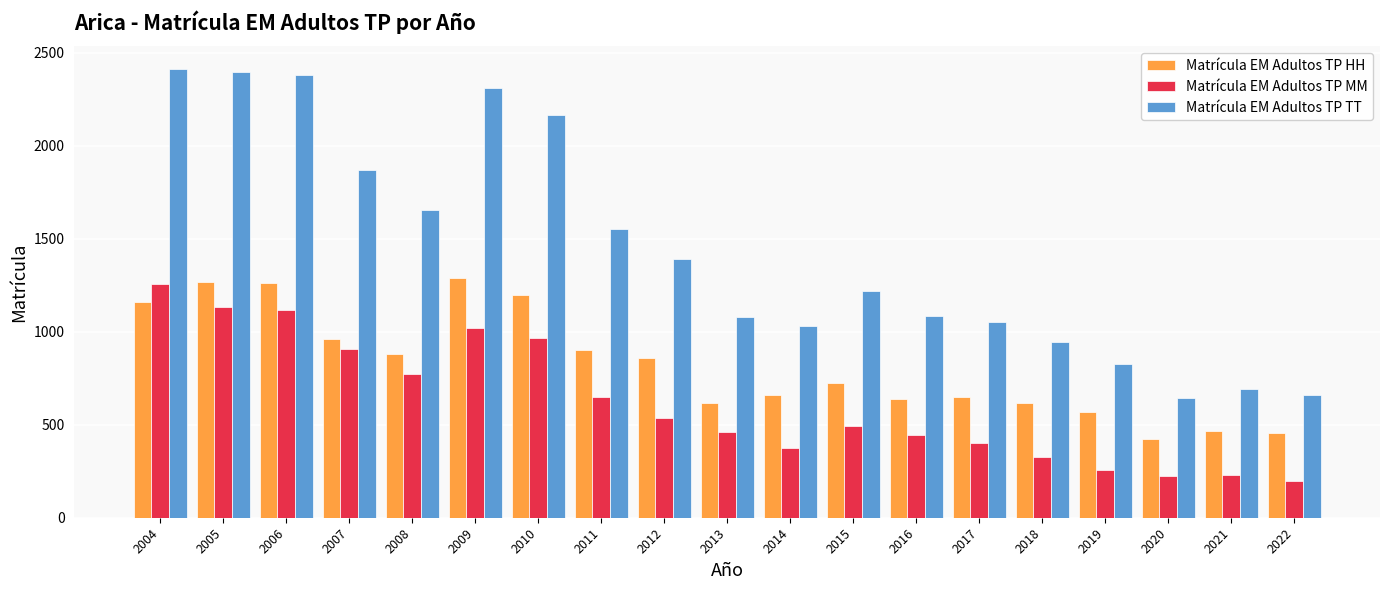

How many bars are there in total?

57